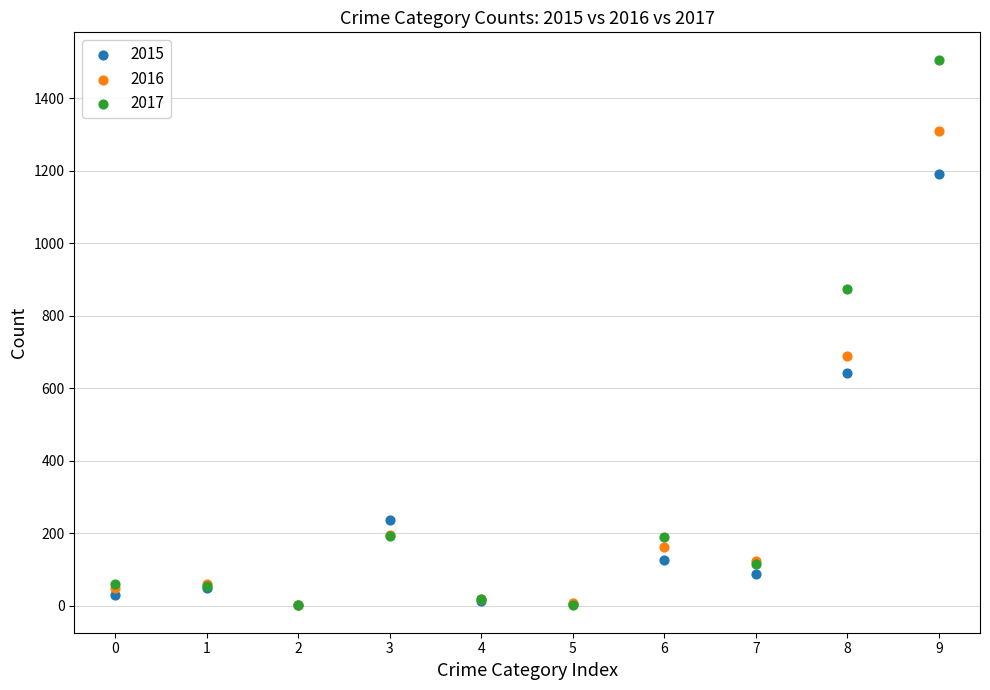

In the 2017 series, what Y value is closest to 753?

873